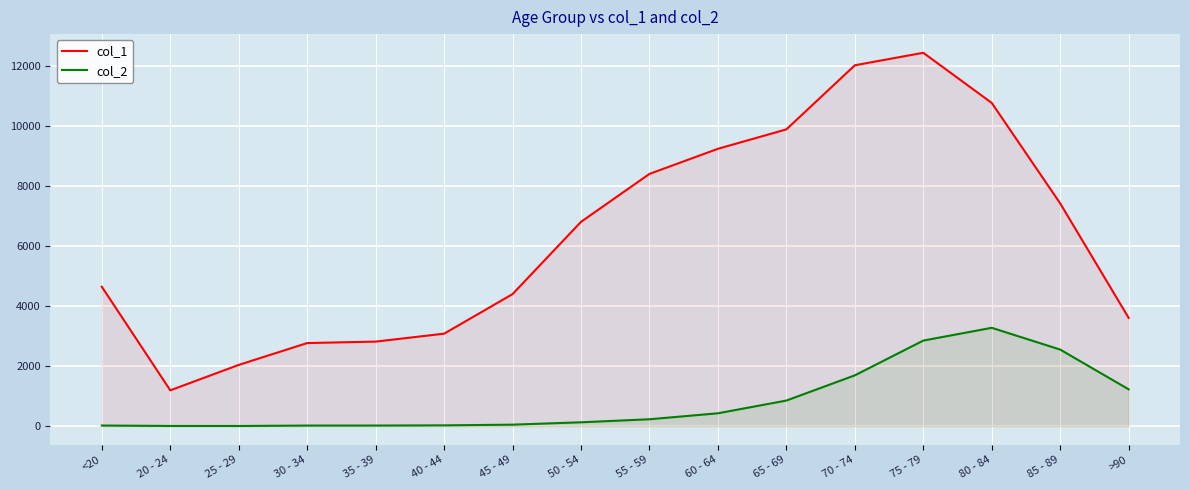

What is the difference between the maximum and minimum values in the col_2 series?

3270